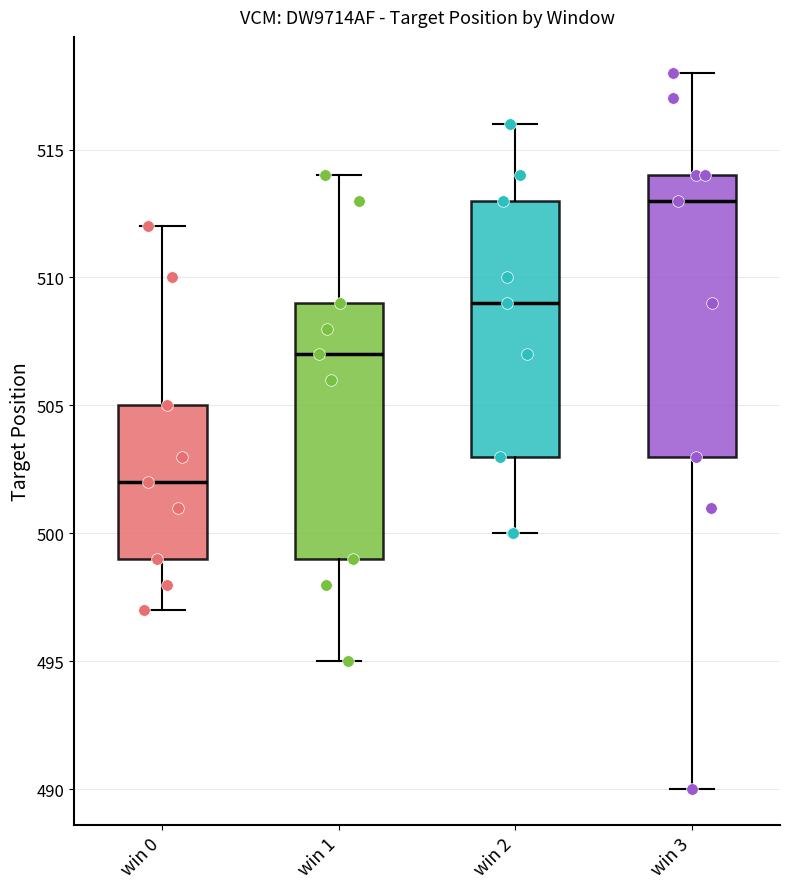

Which box has the highest median line?

win 3